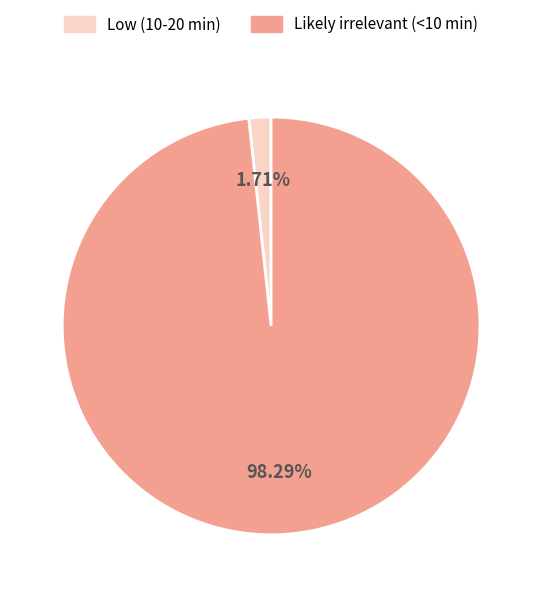

Is there a majority slice in this chart?

Yes